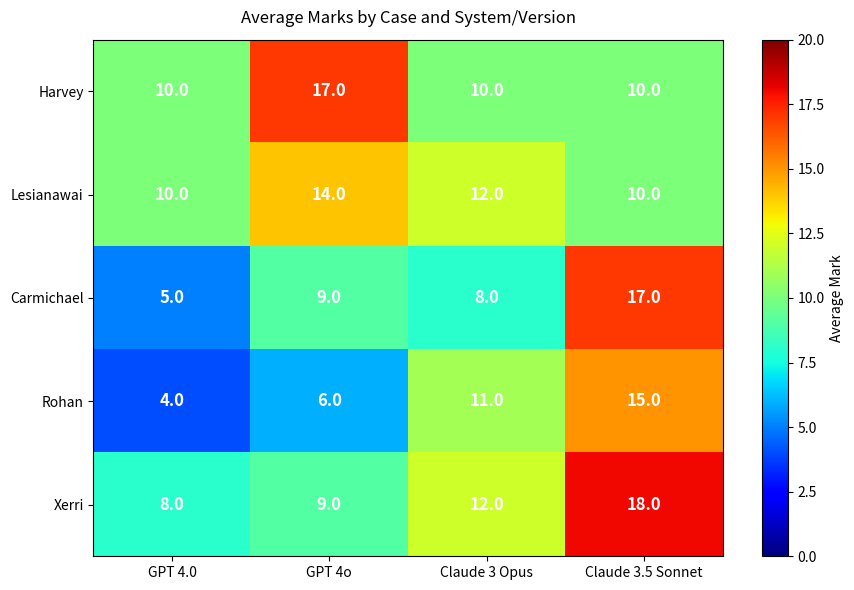

True or false: Lesianawai has a value of 14 at GPT 4o.

True